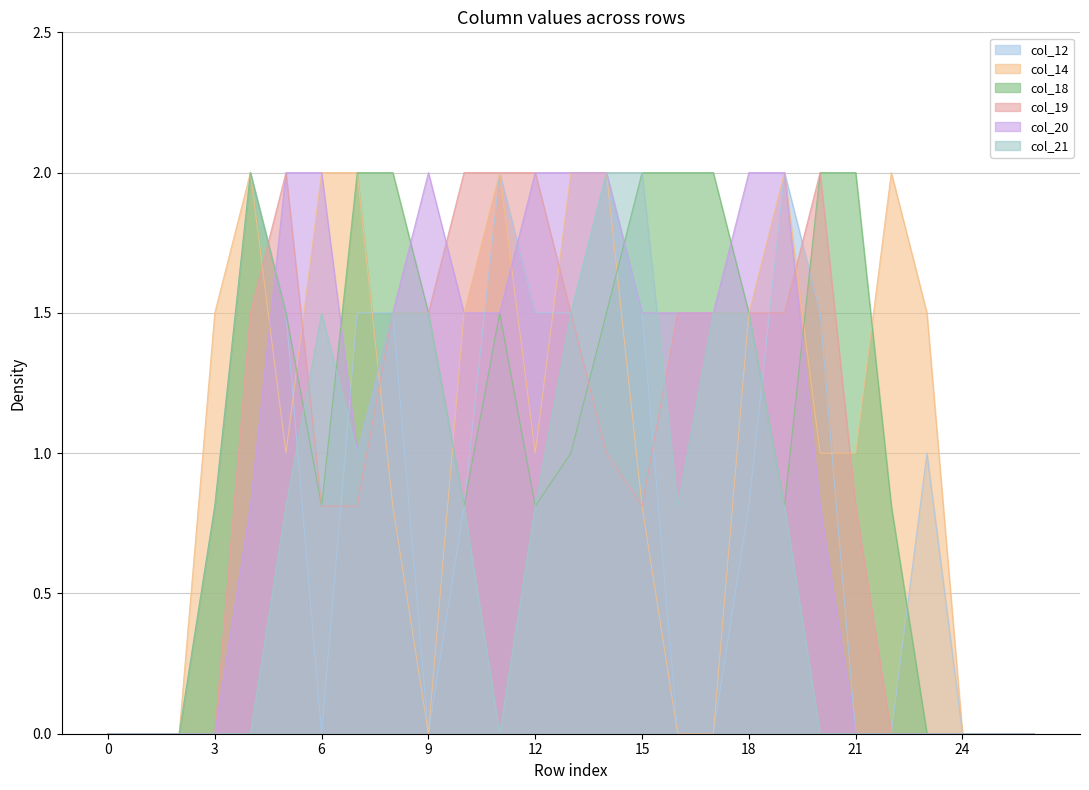

Where is the first local maximum for col_18?

4